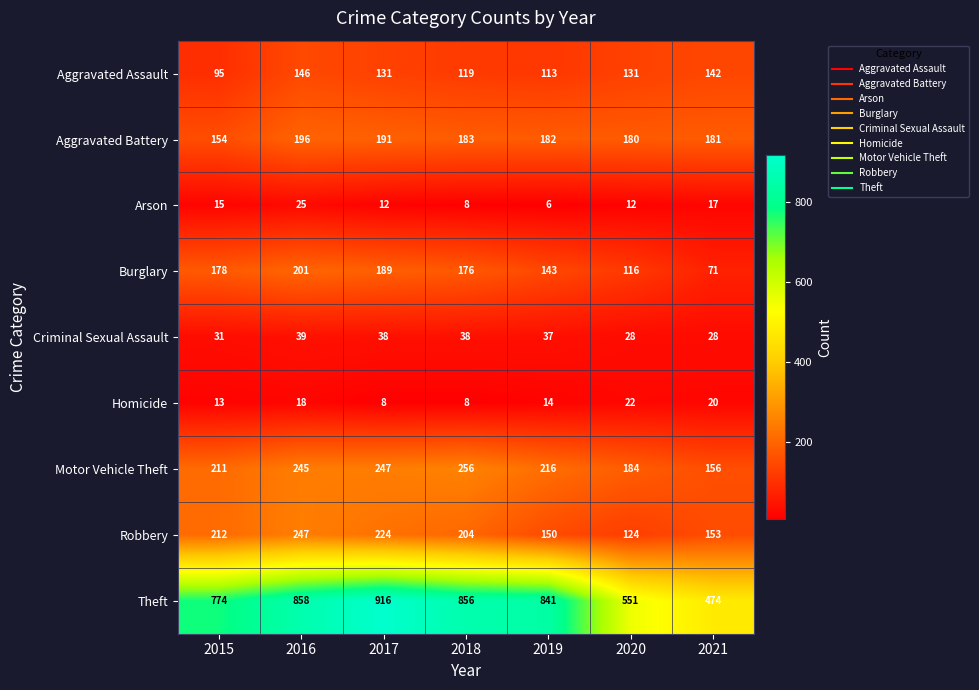

At which category is the sum across all series the highest?

2016